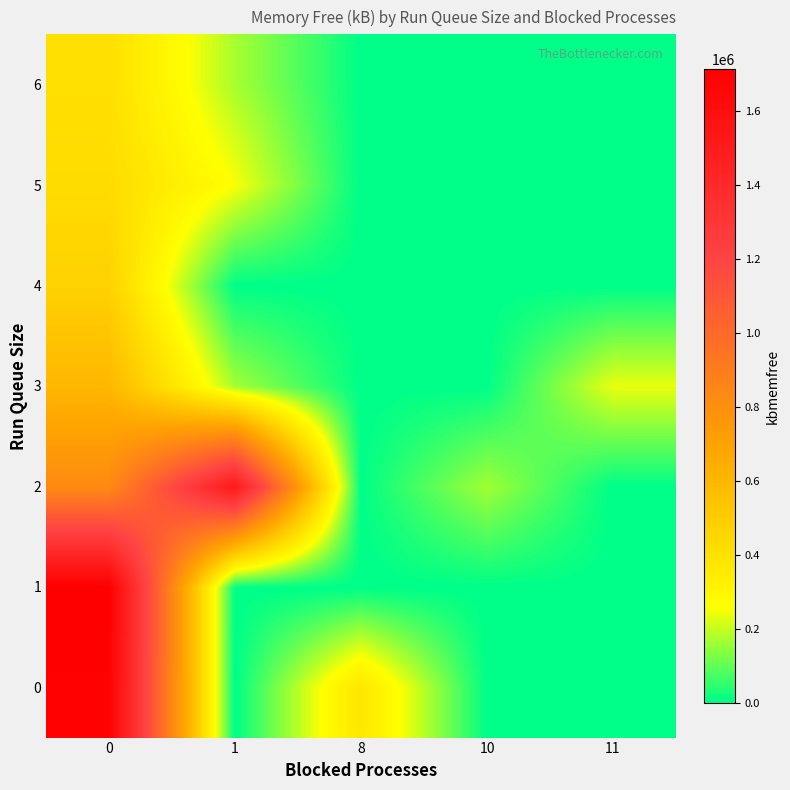

At how many categories does at least one series exceed 1365281?

2